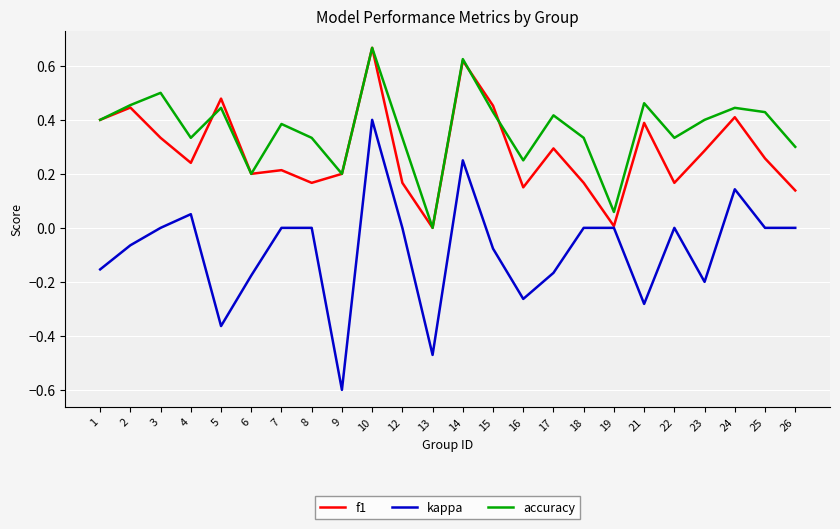

At which category is the sum across all series the highest?

10